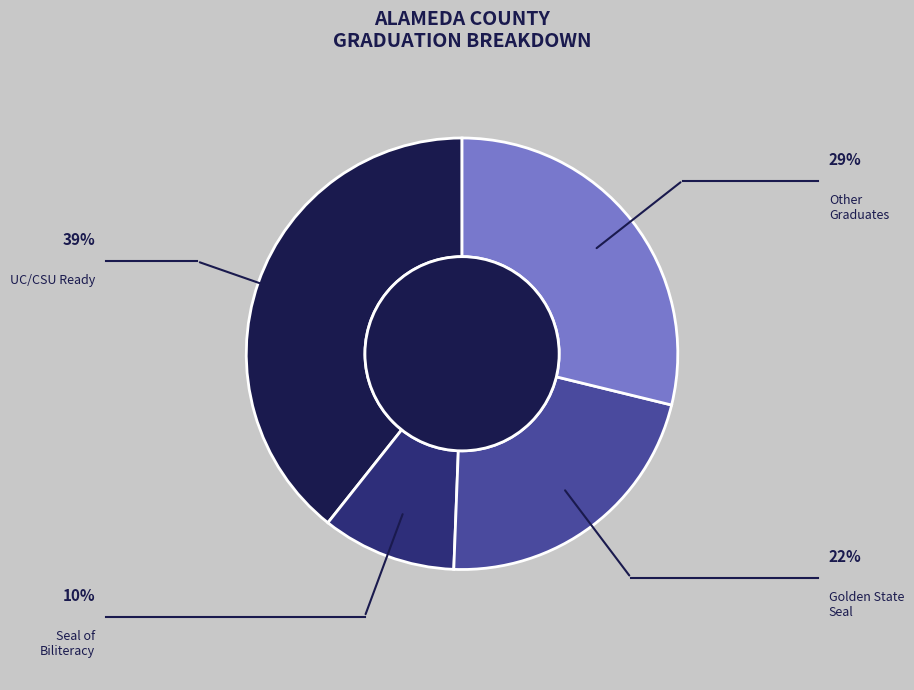

True or false: Other Graduates accounts for 5% of the total.

False